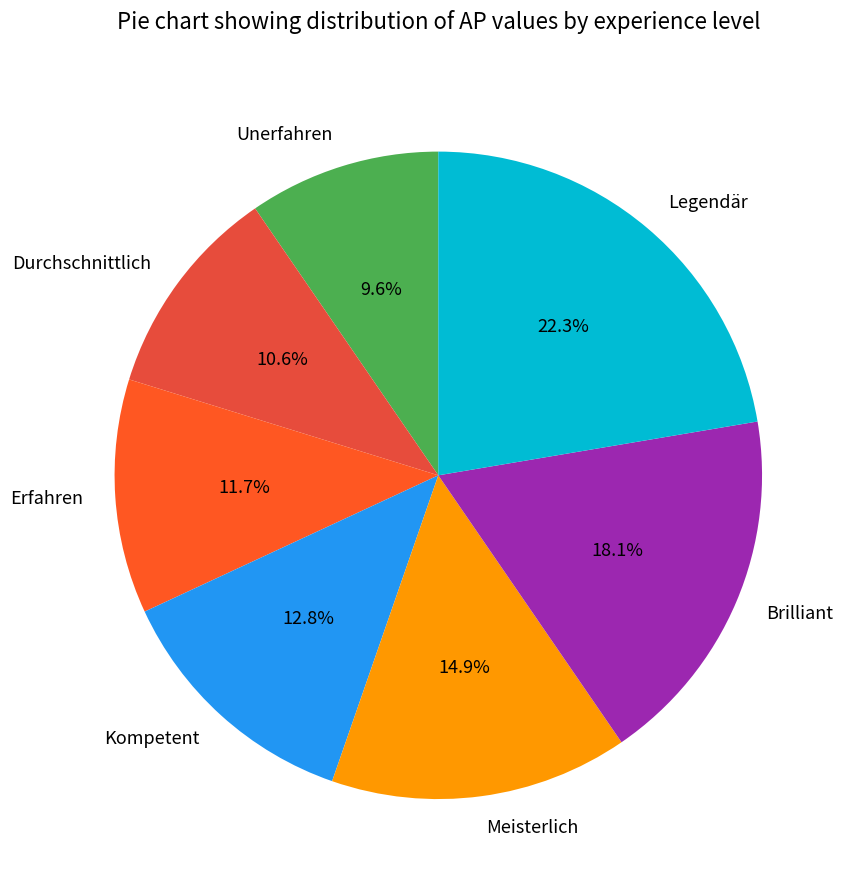

Rank the categories by value from highest to lowest.

Legendär, Brilliant, Meisterlich, Kompetent, Erfahren, Durchschnittlich, Unerfahren